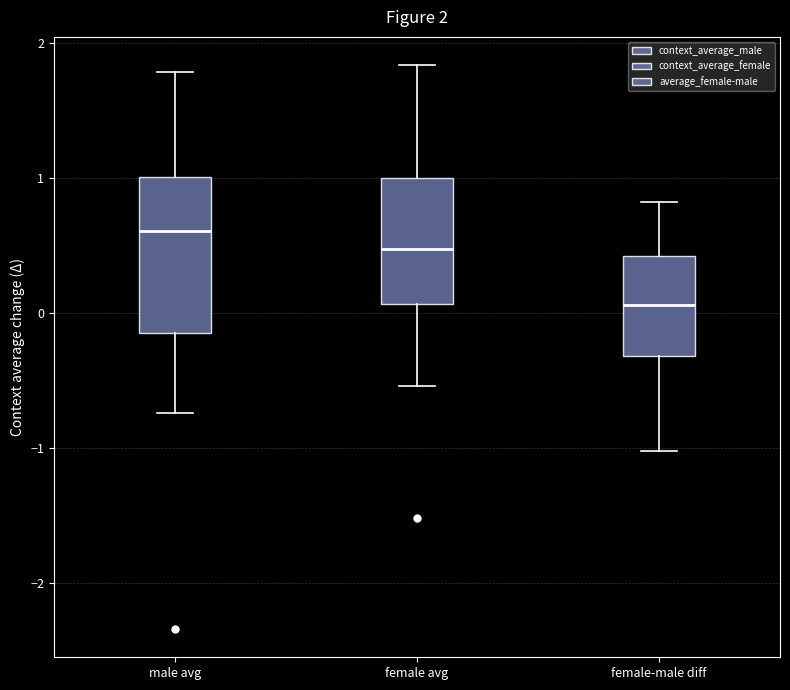

Which box is the tallest, from its lower edge to its upper edge?

male avg